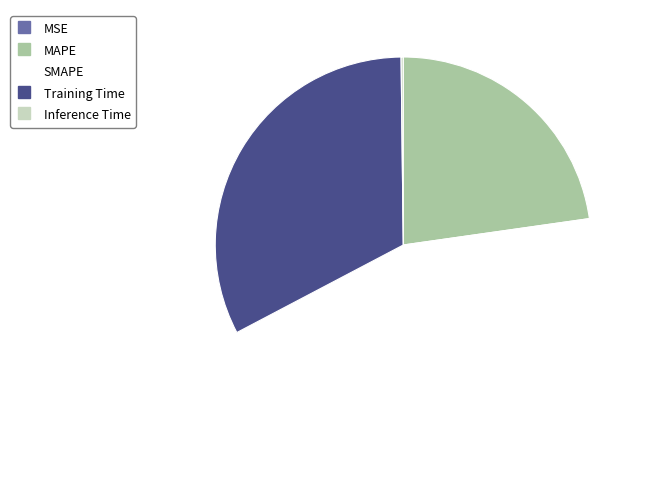

The SMAPE slice represents 53% of the pie. True or false?

False